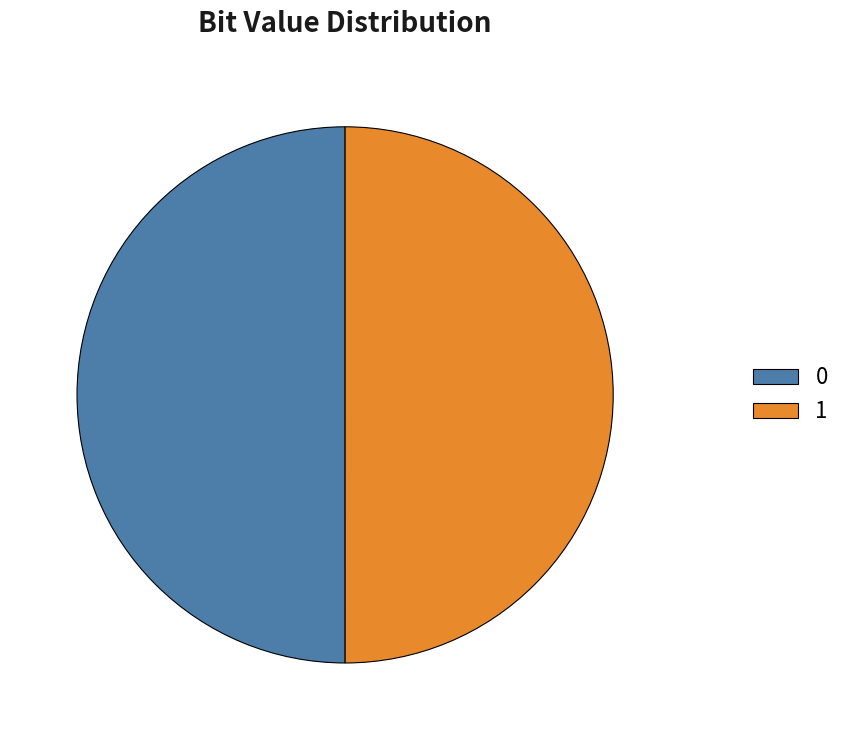

Is it true that 1 is 39% of the pie?

False